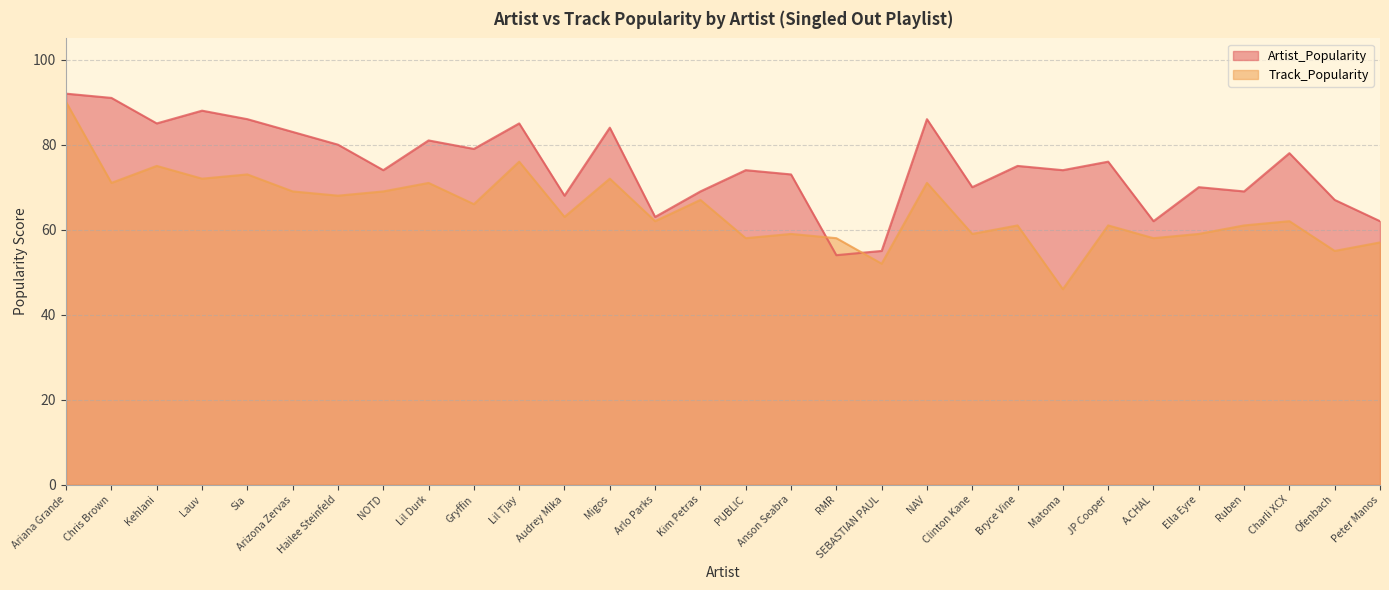

What is the label of the 7th point from the right?

JP Cooper